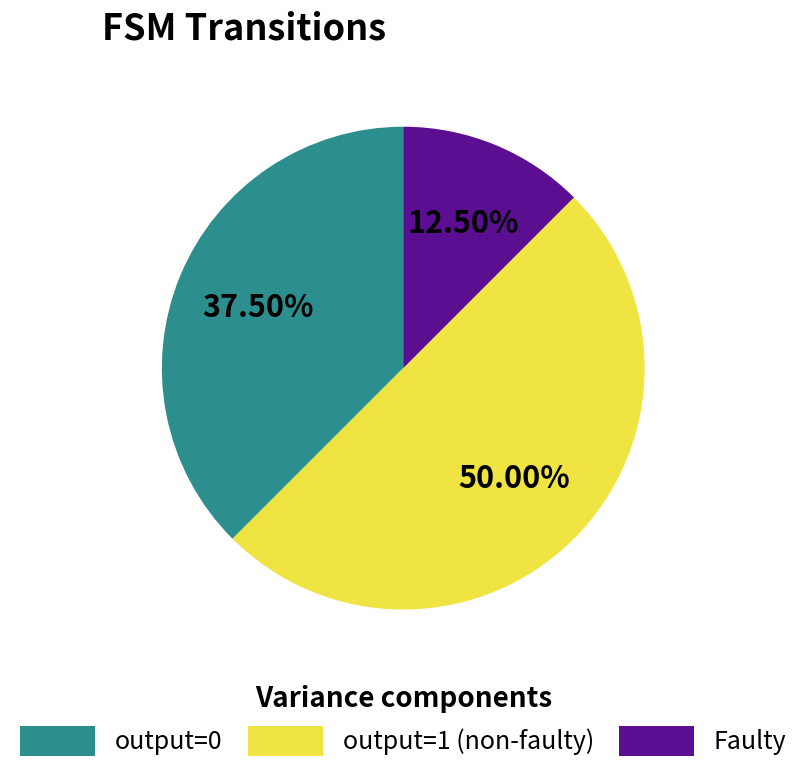

Which has a higher value, output=1 (non-faulty) or output=0?

output=1 (non-faulty)